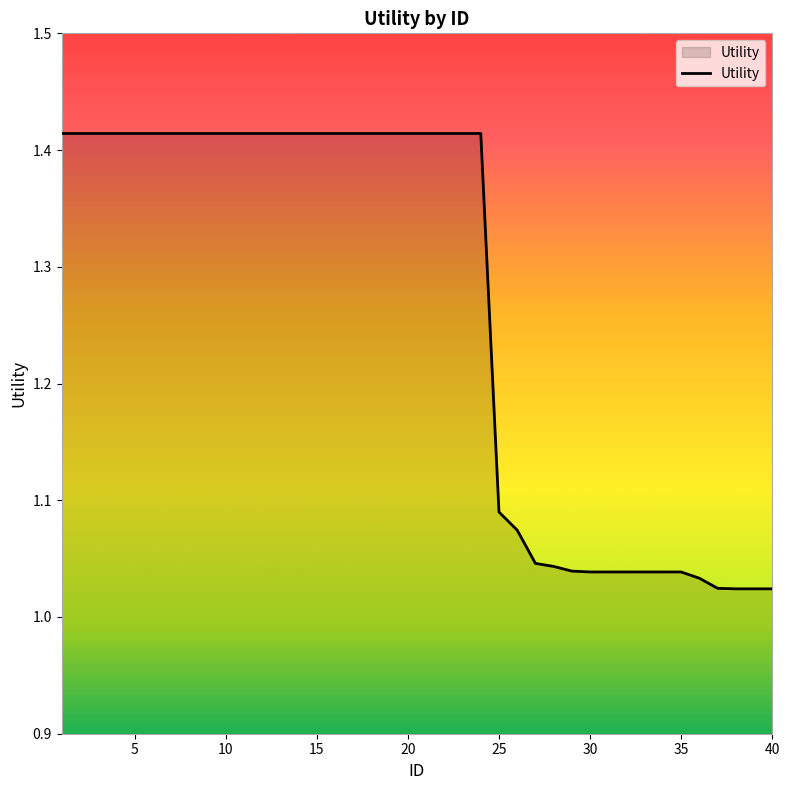

Does the chart have visible grid lines?

No